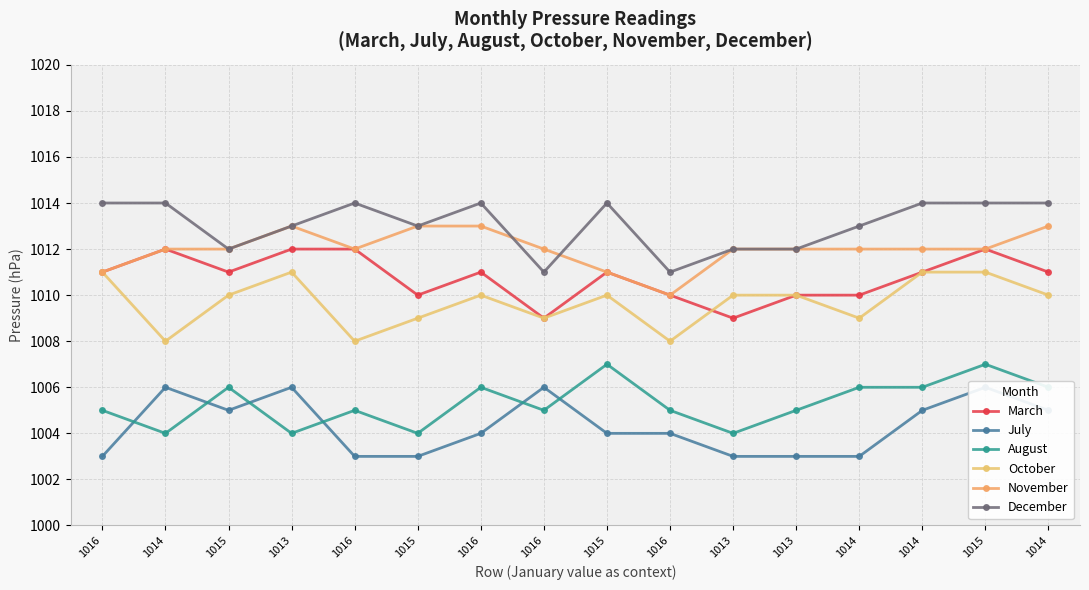

The value of December at 1013 is 1012. True or false?

True